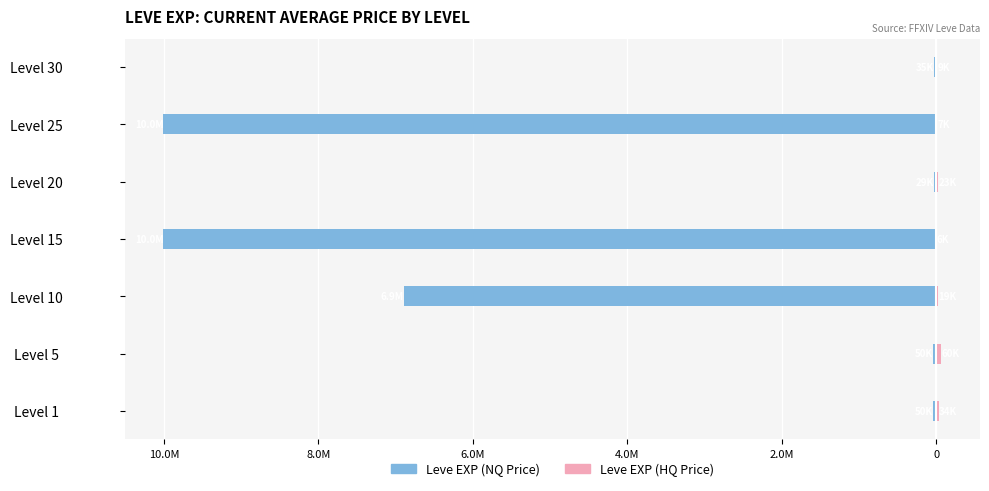

How many categories are shown in the chart?

7